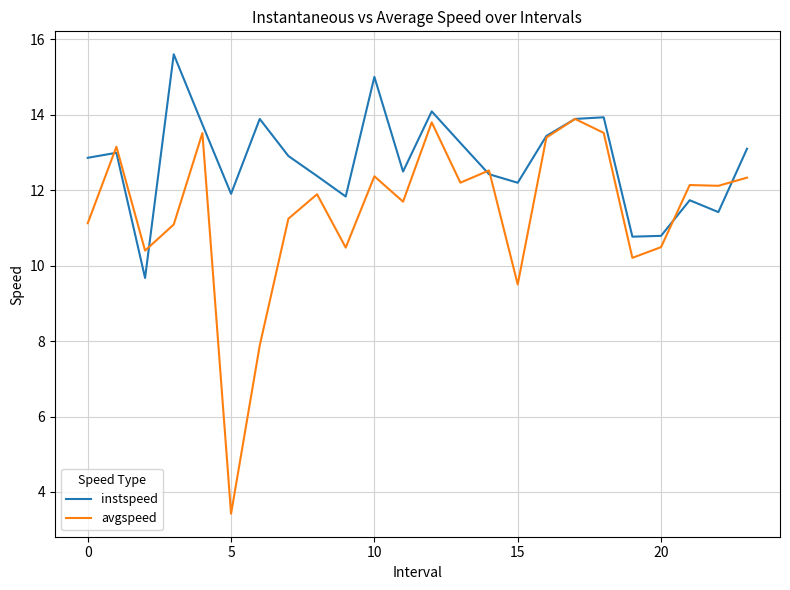

Rank the series by their maximum value, from highest to lowest.

instspeed, avgspeed